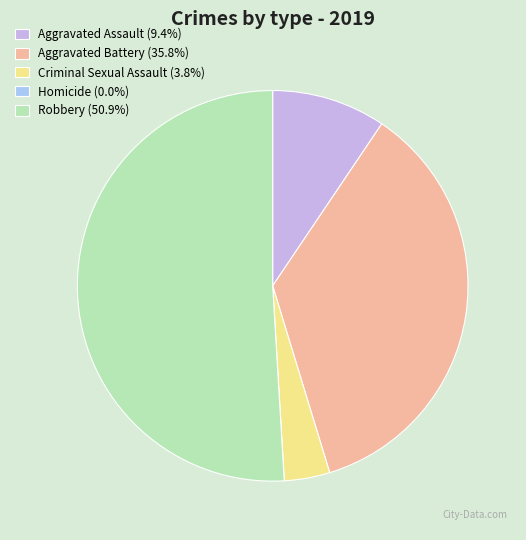

To the nearest percent, what is the difference between the largest and smallest slice percentages?

51%